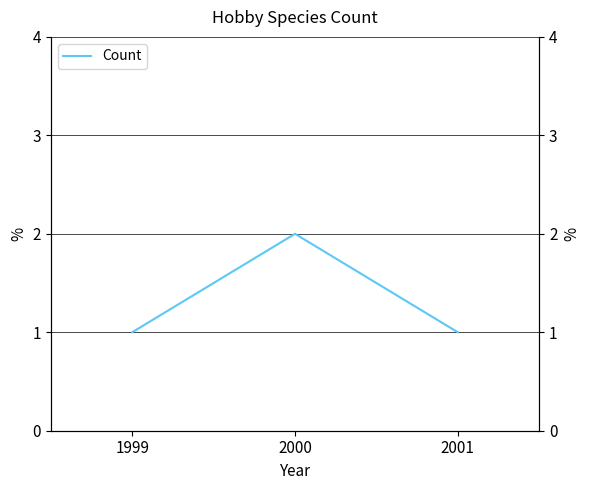

Which has a higher value, 2001 or 2000?

2000